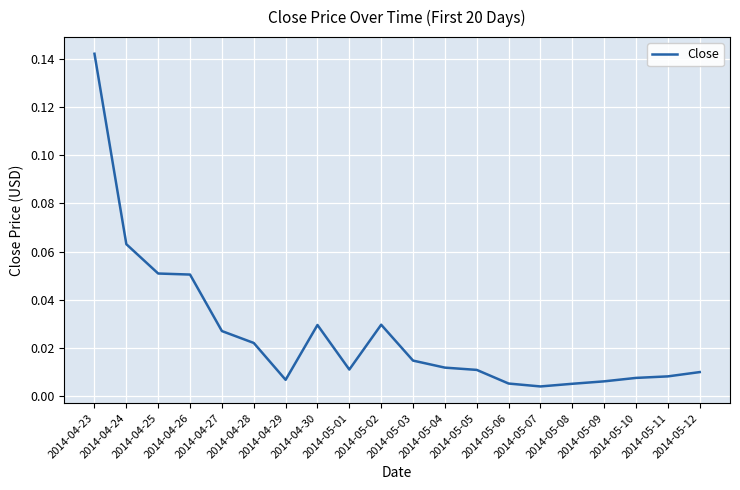

Between 2014-05-12 and 2014-05-11, which is larger?

2014-05-12